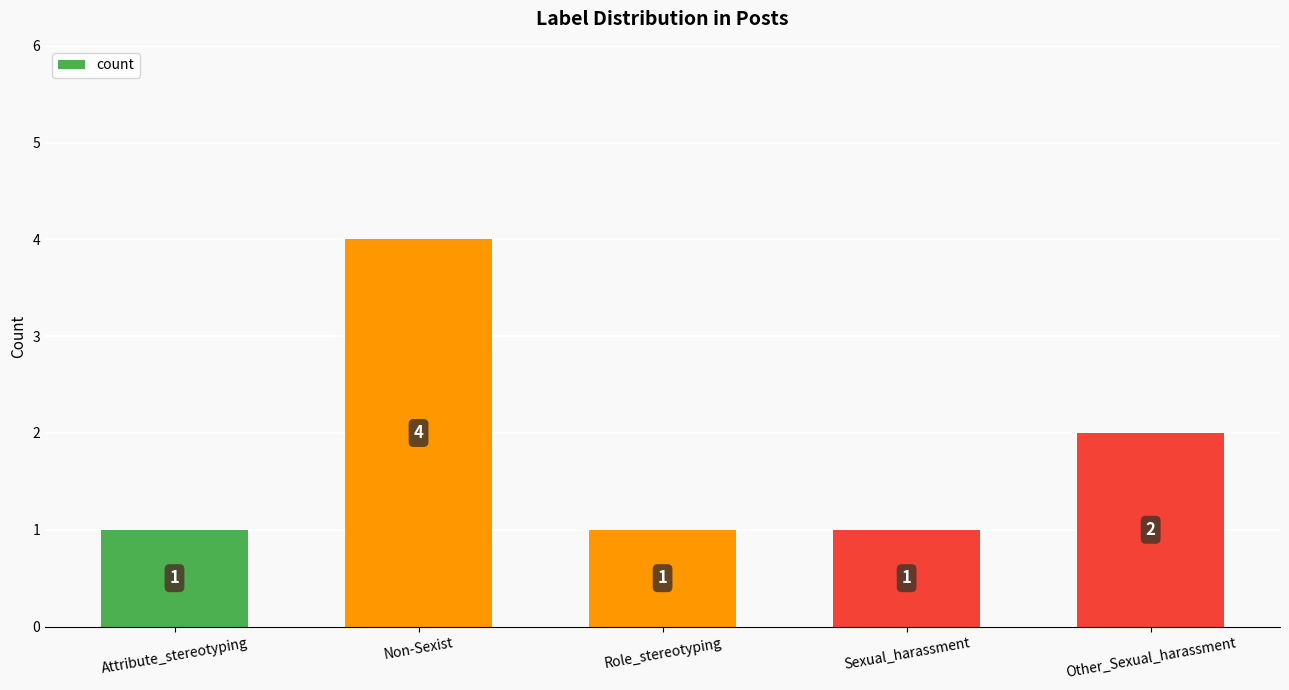

What is the sum of all values?

9